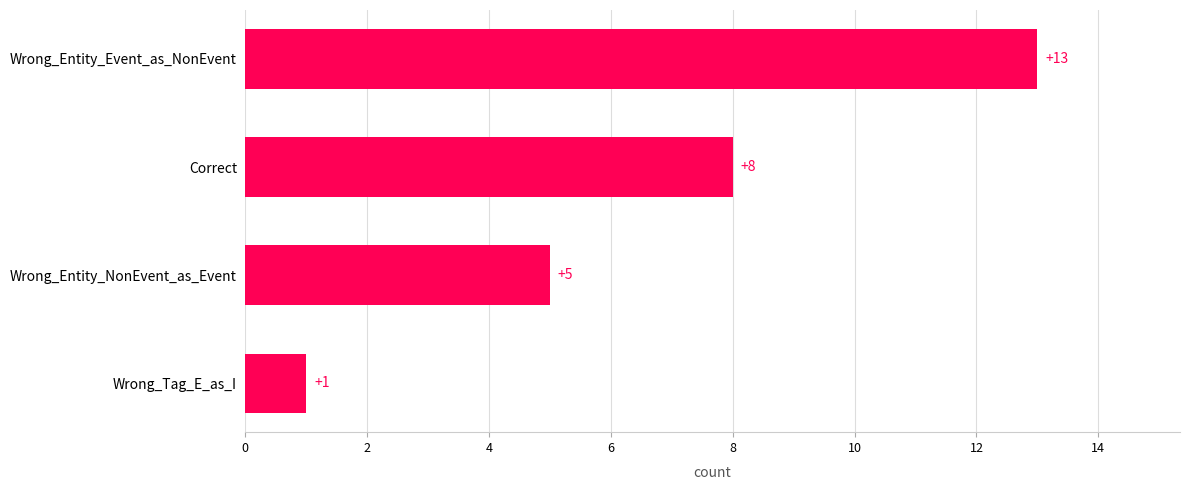

Does the chart contain stacked bars?

No